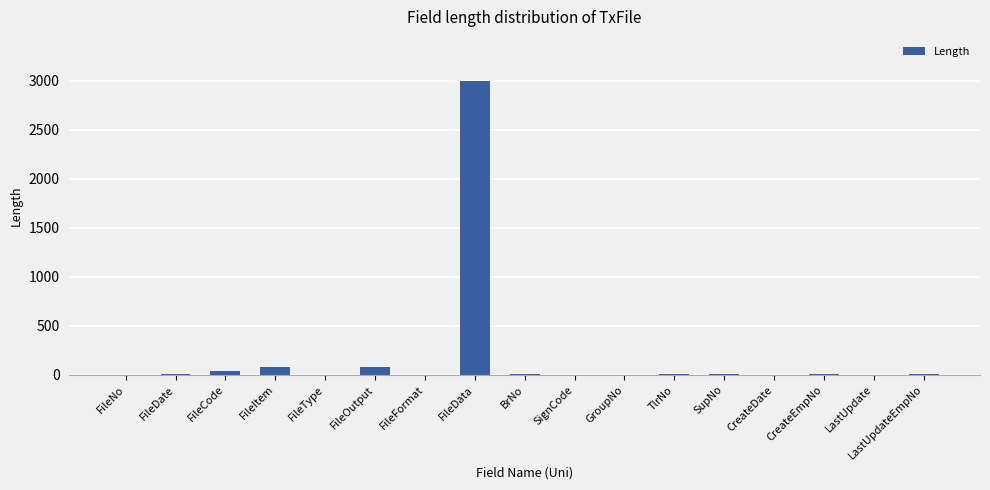

Are the bars horizontal?

No